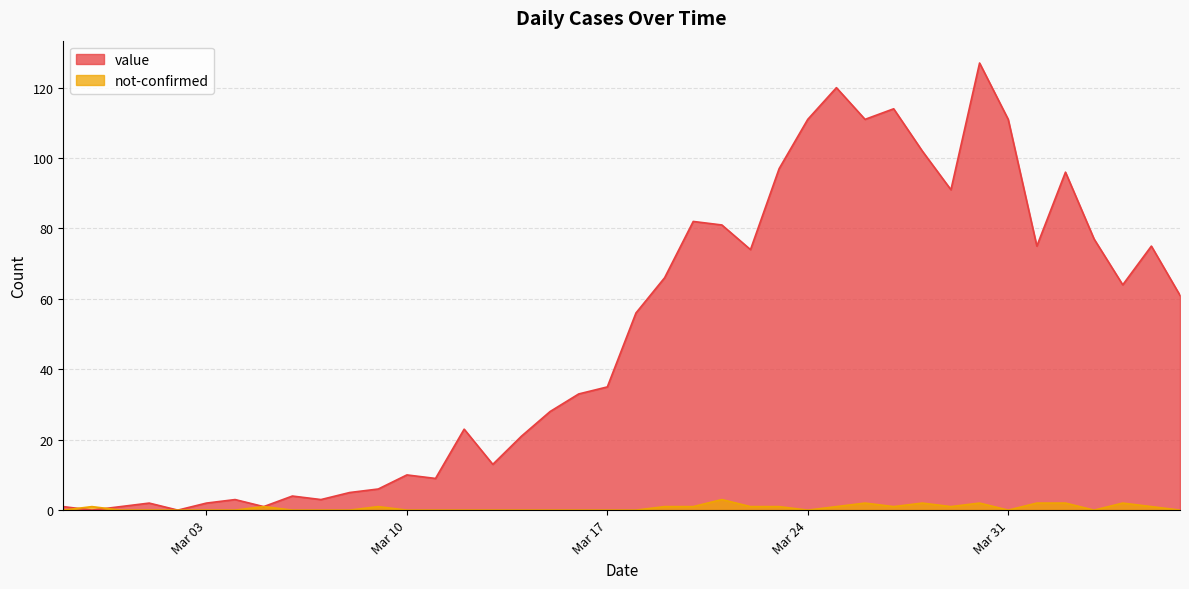

Which series has the widest spread of values?

value